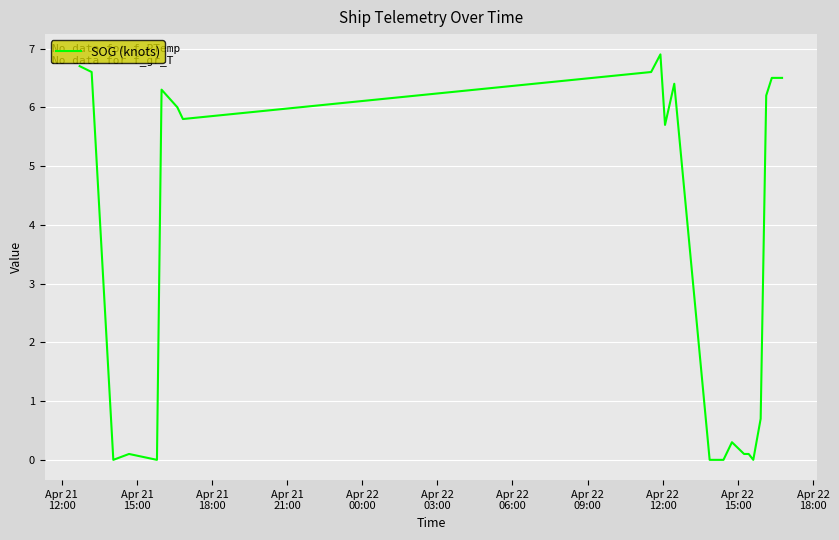

What is the greatest value displayed?

6.9